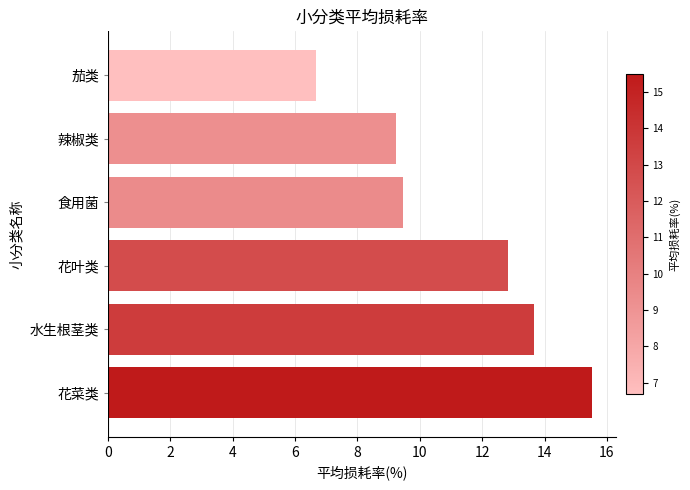

Rank the categories by value from highest to lowest.

花菜类, 水生根茎类, 花叶类, 食用菌, 辣椒类, 茄类